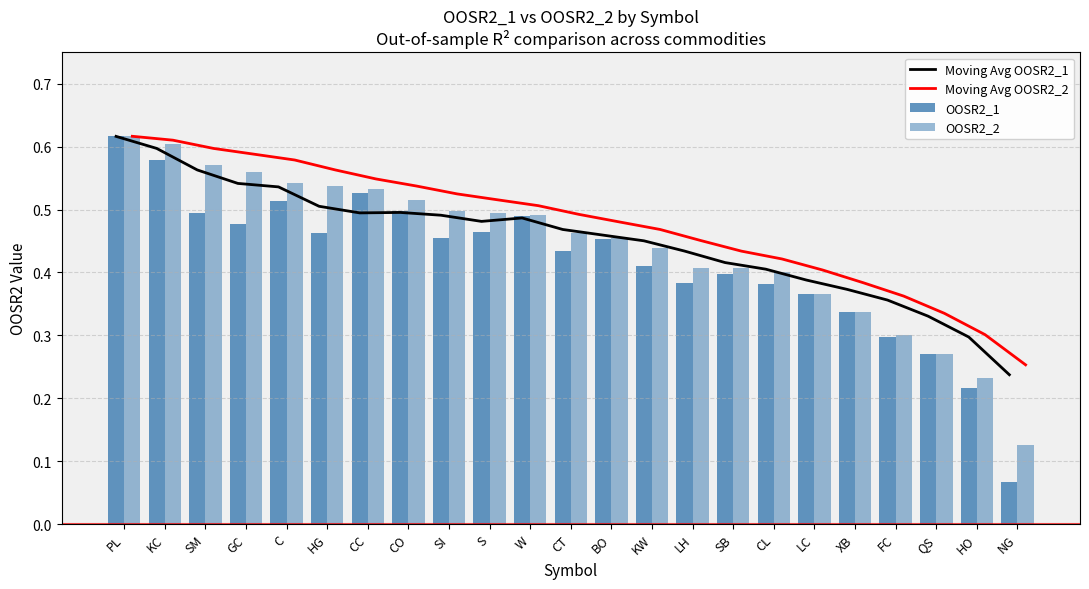

Which category has the highest value in the Moving Avg OOSR2_2 series?

PL